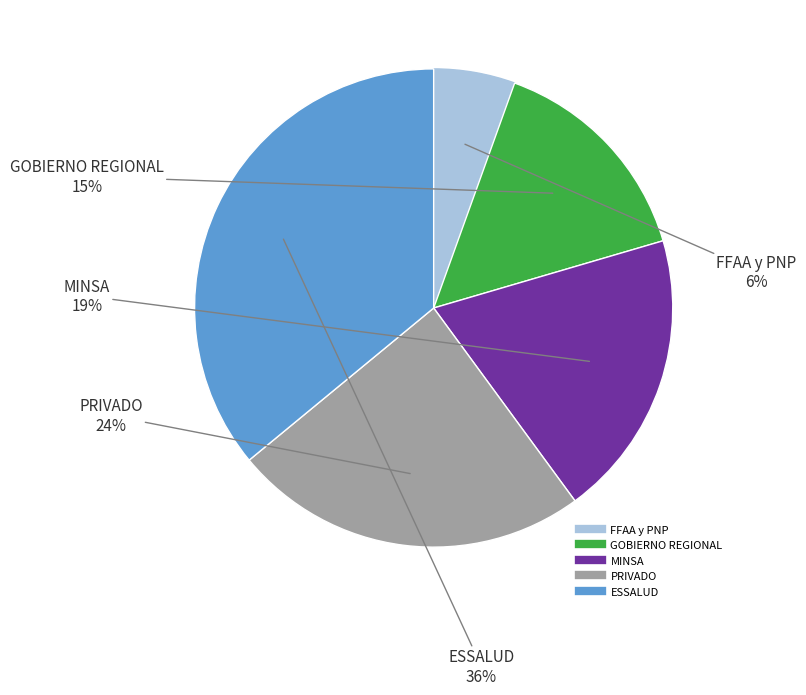

Which has a higher value, MINSA or GOBIERNO REGIONAL?

MINSA